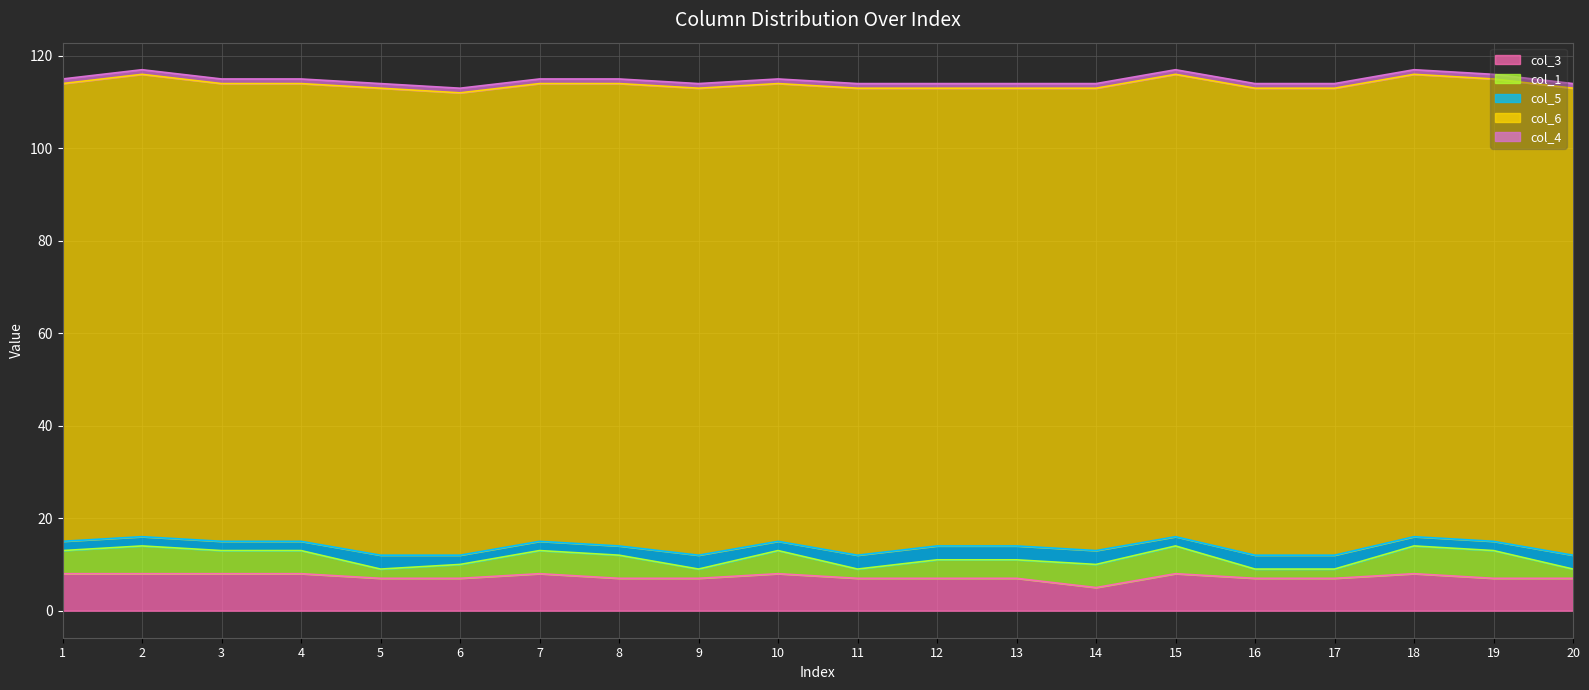

Which series changed the most between 1 and 16?

col_1